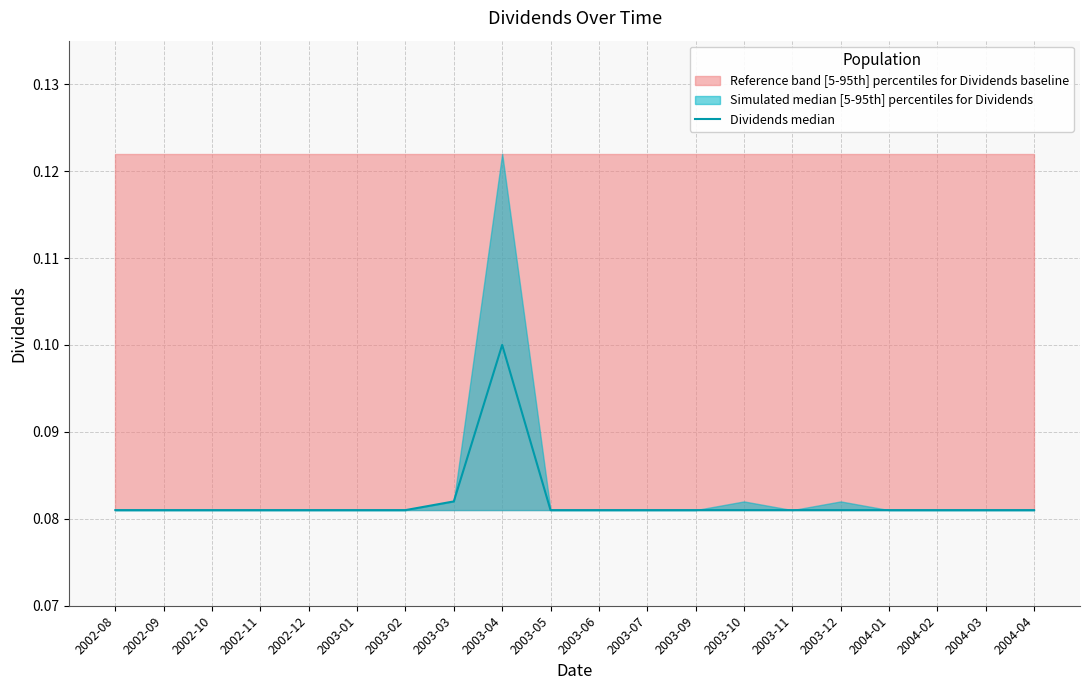

The value at 2003-07 is 0.1. True or false?

True